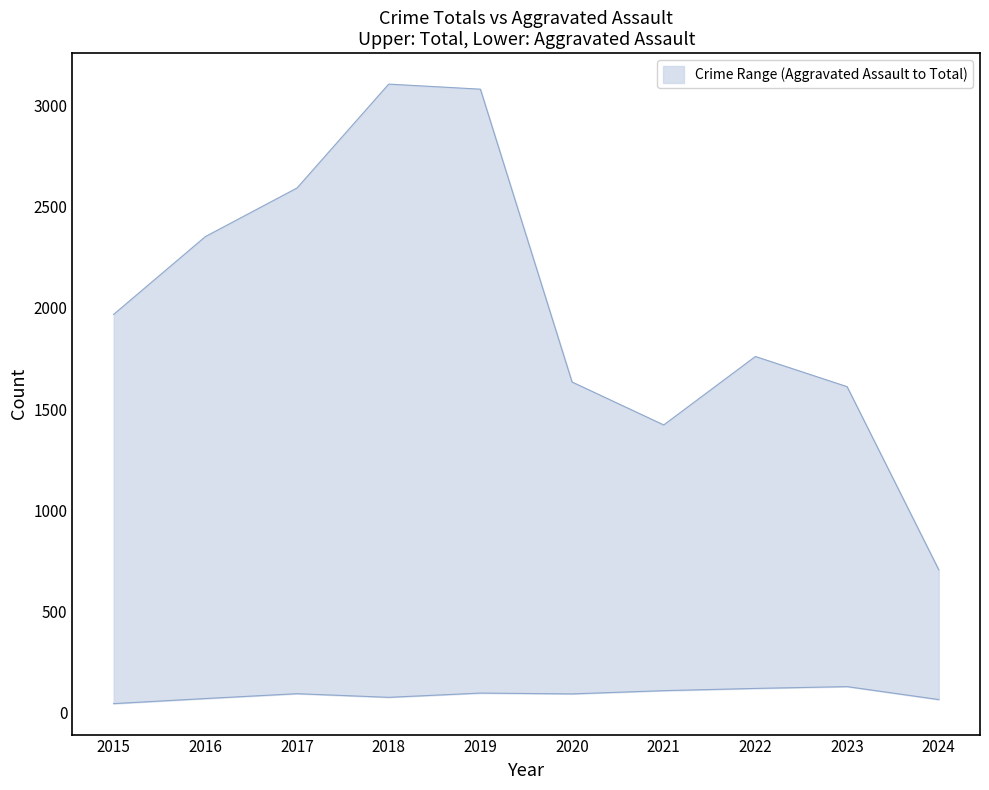

How many lines are shown in the chart?

2